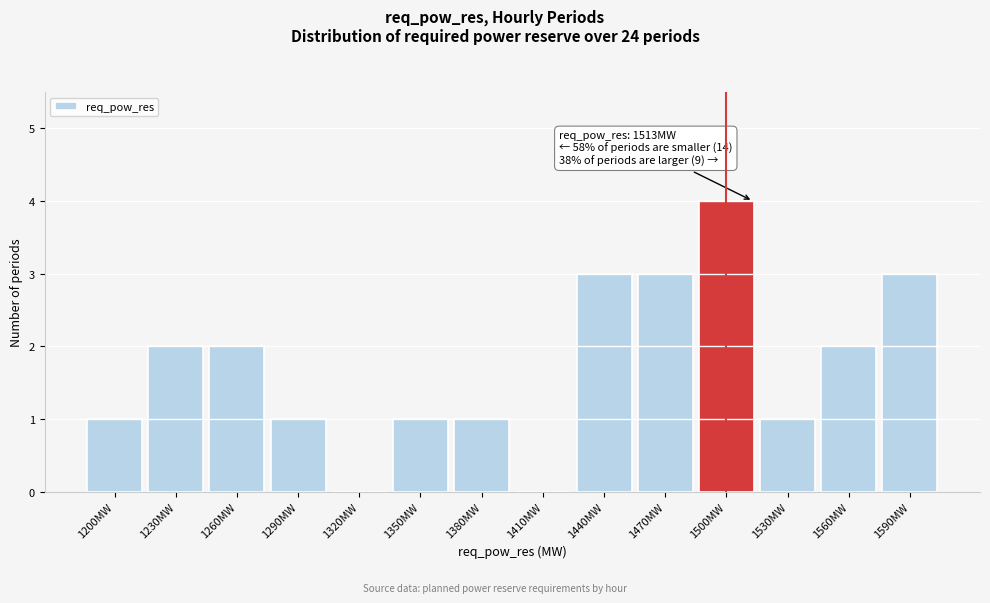

Reading left to right, extract all data points from this chart.

1200MW=1	1230MW=2	1260MW=2	1290MW=1	1320MW=0	1350MW=1	1380MW=1	1410MW=0	1440MW=3	1470MW=3	1500MW=4	1530MW=1	1560MW=2	1590MW=3